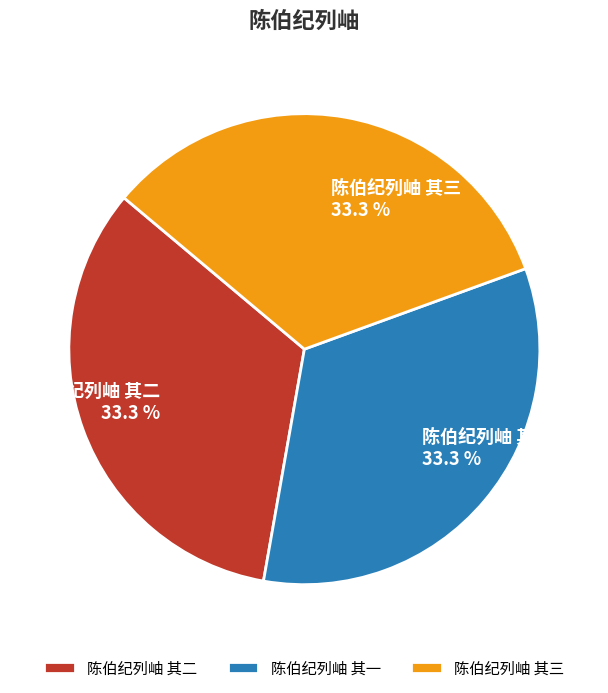

What is the total percentage of 陈伯纪列岫 其三 and 陈伯纪列岫 其一?

66.7%